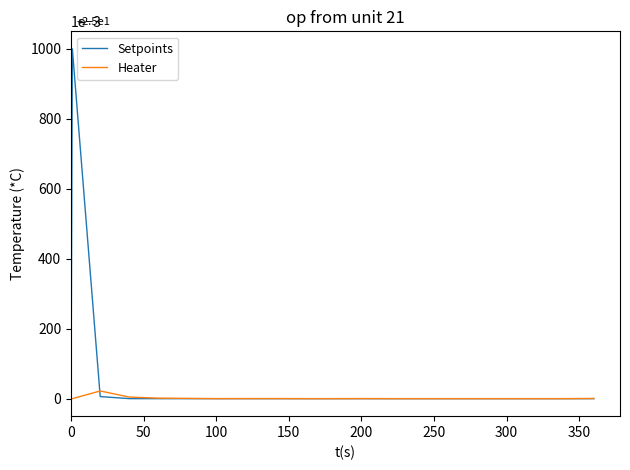

Does the chart have visible grid lines?

No